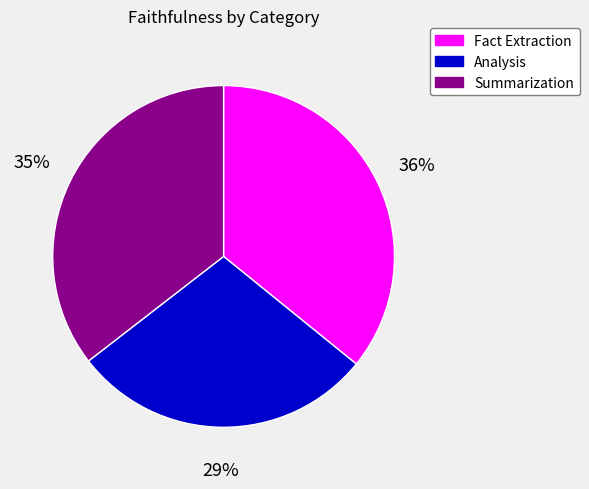

What is the ratio of the value at Summarization to the value at Fact Extraction?

1.0